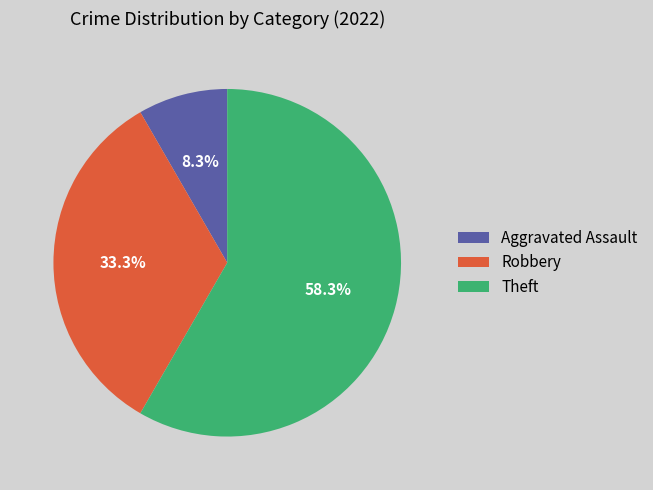

What is the ratio of the value at Robbery to the value at Aggravated Assault?

4.0